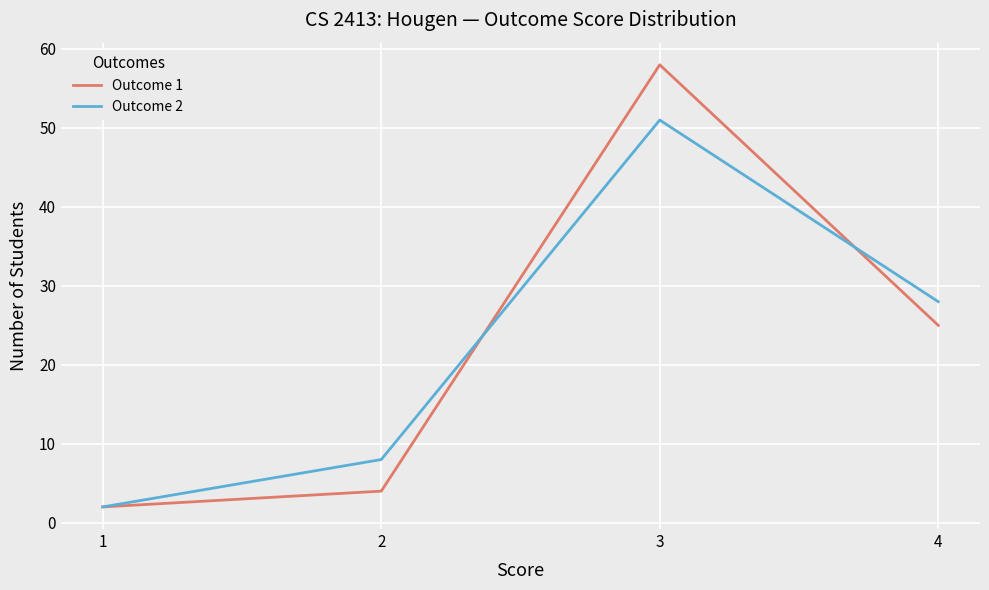

Reading right to left, extract all data points from this chart.

Outcome 1: 25	58	4	2
Outcome 2: 28	51	8	2